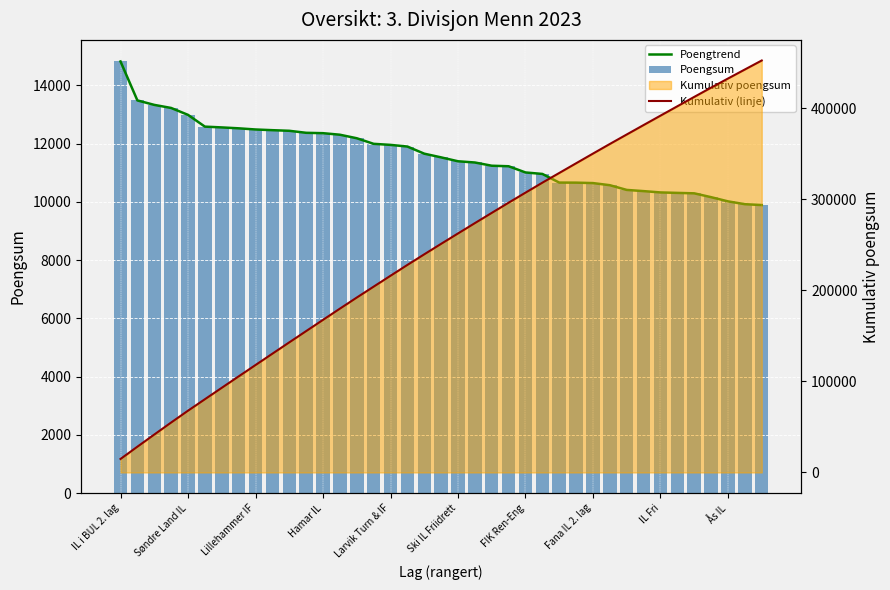

What is the difference between the maximum and second lowest values in the Poengsum series?

4902